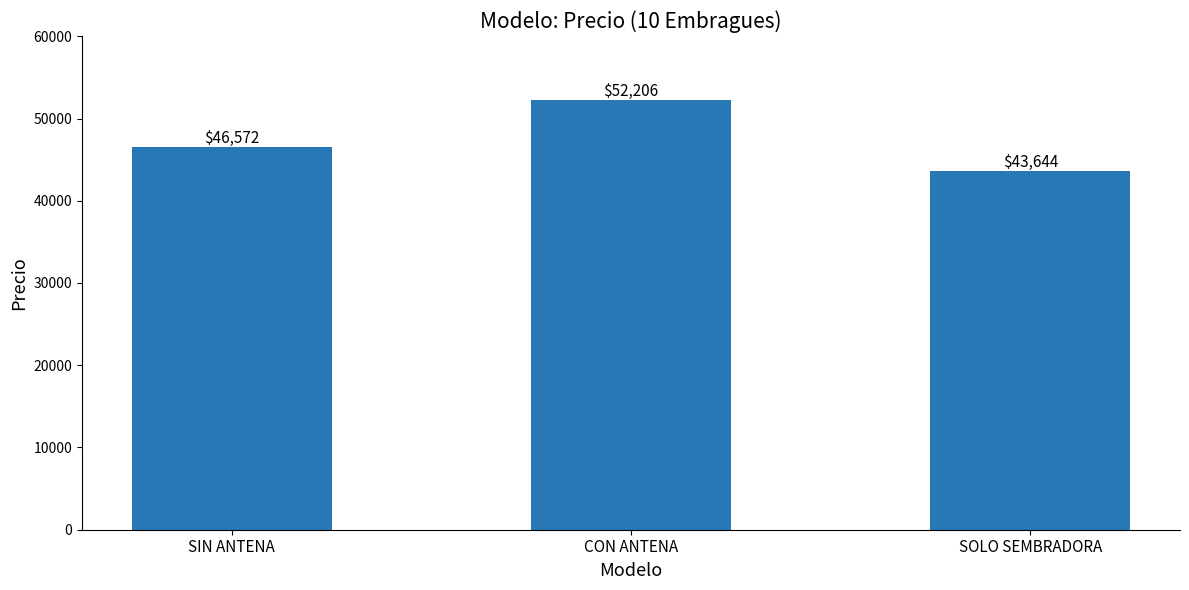

What is the label of the 3rd bar from the left?

SOLO SEMBRADORA